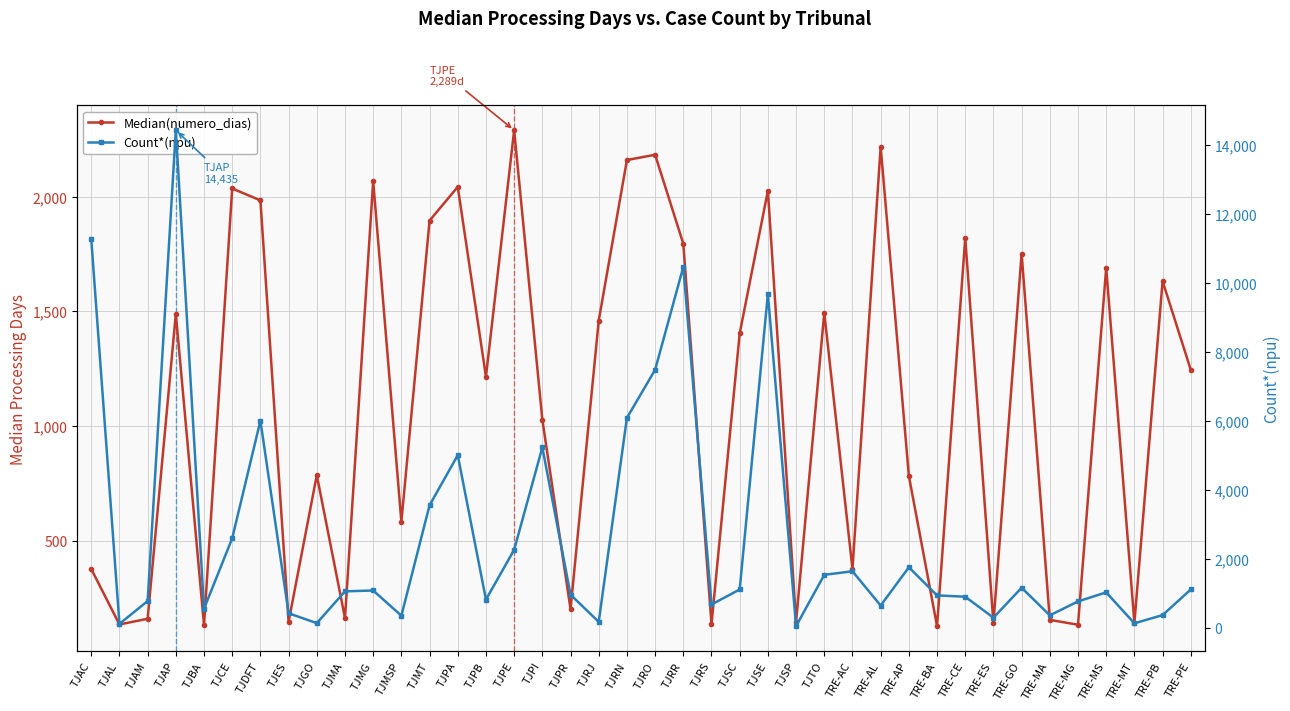

True or false: Median(numero_dias) and Count*(npu) intersect in this chart.

True